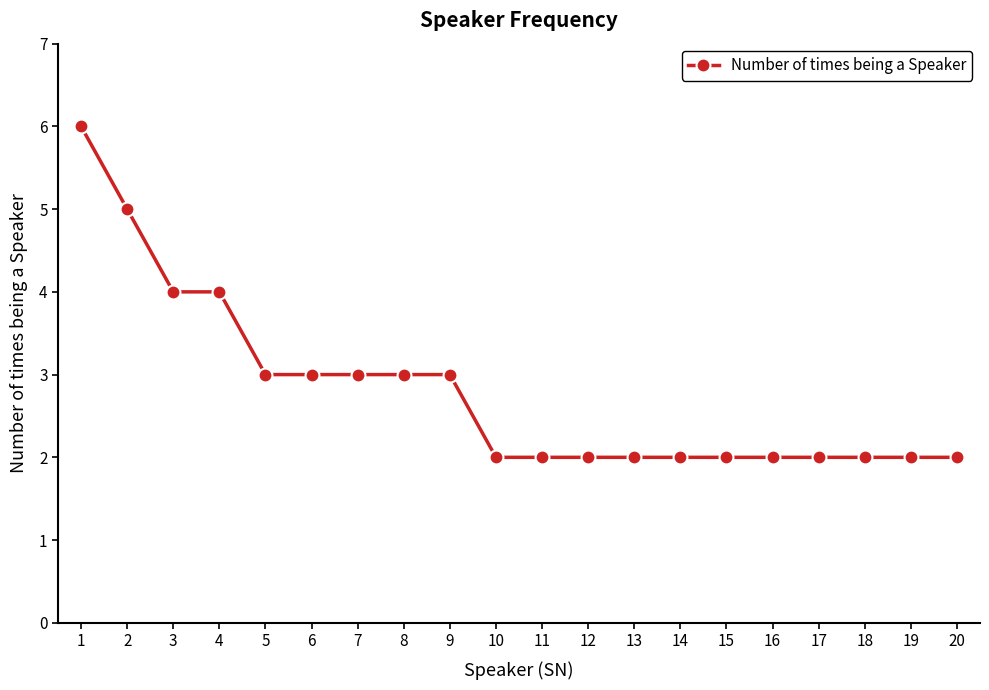

What is the difference between the maximum and minimum values?

4